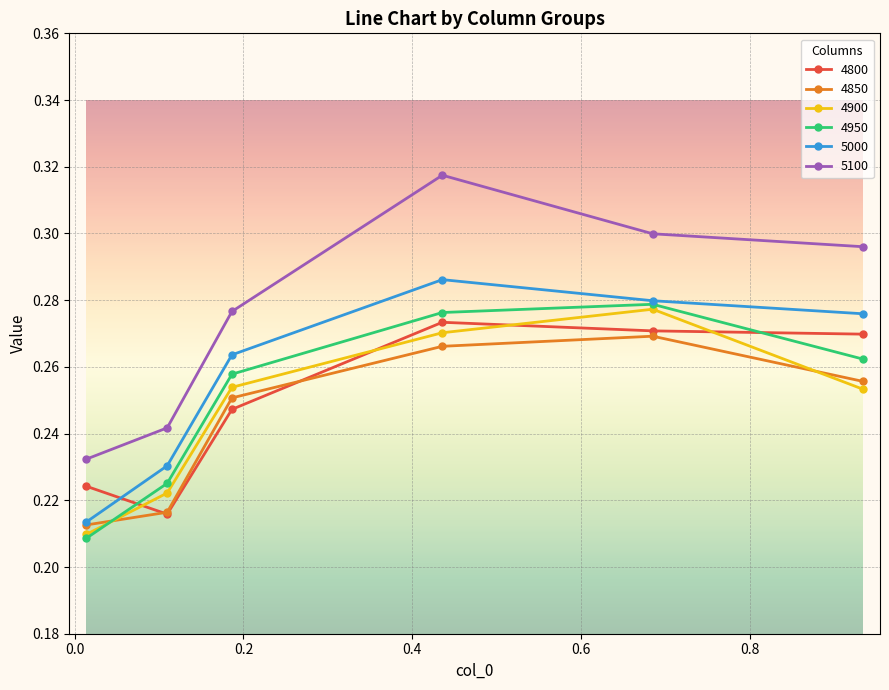

After their last crossing, which series has the higher values: 5000 or 4800?

5000